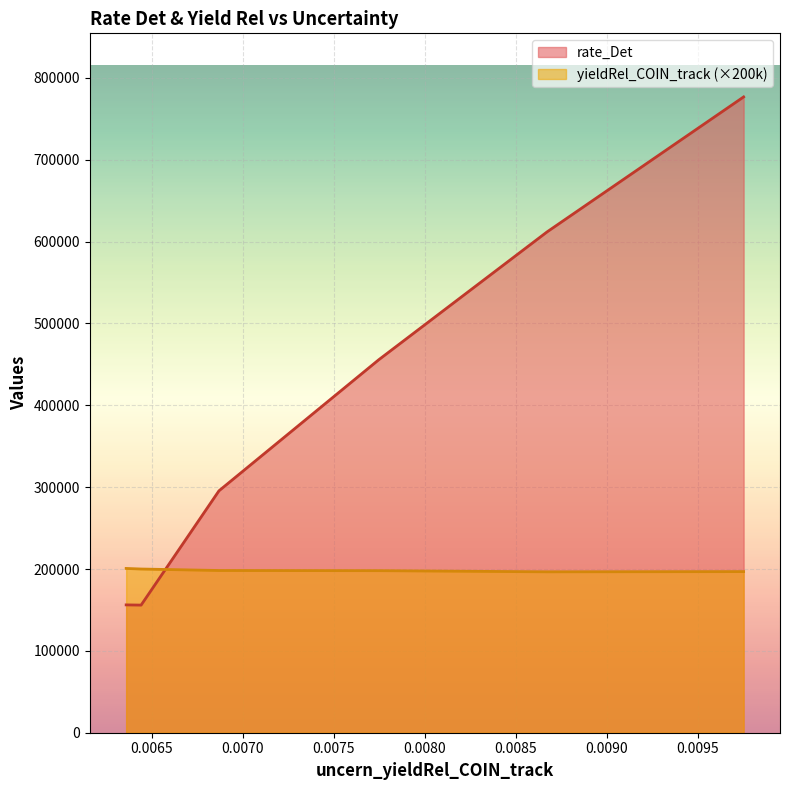

In rate_Det, how many points are lower than both neighbors (excluding endpoints)?

1